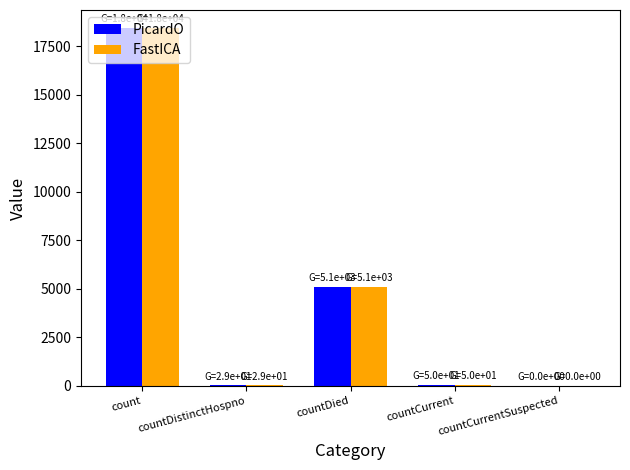

What is the sum of all PicardO values?

23624